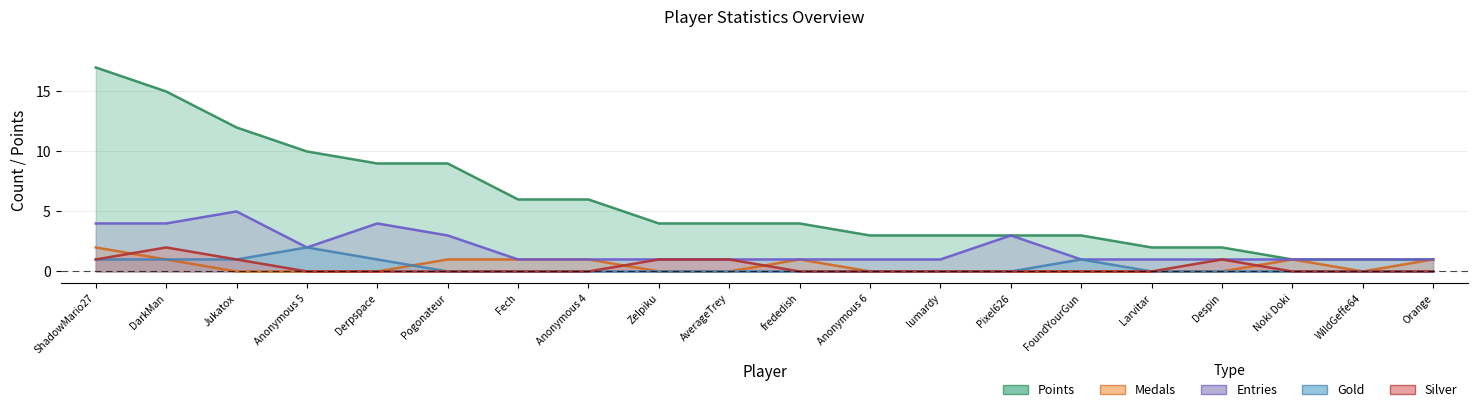

Reading right to left, transcribe all the data shown in this chart.

Points: Orange=1	WildGeffe64=1	Noki Doki=1	Despin=2	Larvitar=2	FoundYourGun=3	Pixel626=3	lumardy=3	Anonymous 6=3	frededish=4	AverageTrey=4	Zelpiku=4	Anonymous 4=6	Fech=6	Pogonateur=9	Derpspace=9	Anonymous 5=10	Jukatox=12	DarkMan=15	ShadowMario27=17
Medals: Orange=1	WildGeffe64=0	Noki Doki=1	Despin=0	Larvitar=0	FoundYourGun=0	Pixel626=0	lumardy=0	Anonymous 6=0	frededish=1	AverageTrey=0	Zelpiku=0	Anonymous 4=1	Fech=1	Pogonateur=1	Derpspace=0	Anonymous 5=0	Jukatox=0	DarkMan=1	ShadowMario27=2
Entries: Orange=1	WildGeffe64=1	Noki Doki=1	Despin=1	Larvitar=1	FoundYourGun=1	Pixel626=3	lumardy=1	Anonymous 6=1	frededish=1	AverageTrey=1	Zelpiku=1	Anonymous 4=1	Fech=1	Pogonateur=3	Derpspace=4	Anonymous 5=2	Jukatox=5	DarkMan=4	ShadowMario27=4
Gold: Orange=0	WildGeffe64=0	Noki Doki=0	Despin=0	Larvitar=0	FoundYourGun=1	Pixel626=0	lumardy=0	Anonymous 6=0	frededish=0	AverageTrey=0	Zelpiku=0	Anonymous 4=0	Fech=0	Pogonateur=0	Derpspace=1	Anonymous 5=2	Jukatox=1	DarkMan=1	ShadowMario27=1
Silver: Orange=0	WildGeffe64=0	Noki Doki=0	Despin=1	Larvitar=0	FoundYourGun=0	Pixel626=0	lumardy=0	Anonymous 6=0	frededish=0	AverageTrey=1	Zelpiku=1	Anonymous 4=0	Fech=0	Pogonateur=0	Derpspace=0	Anonymous 5=0	Jukatox=1	DarkMan=2	ShadowMario27=1